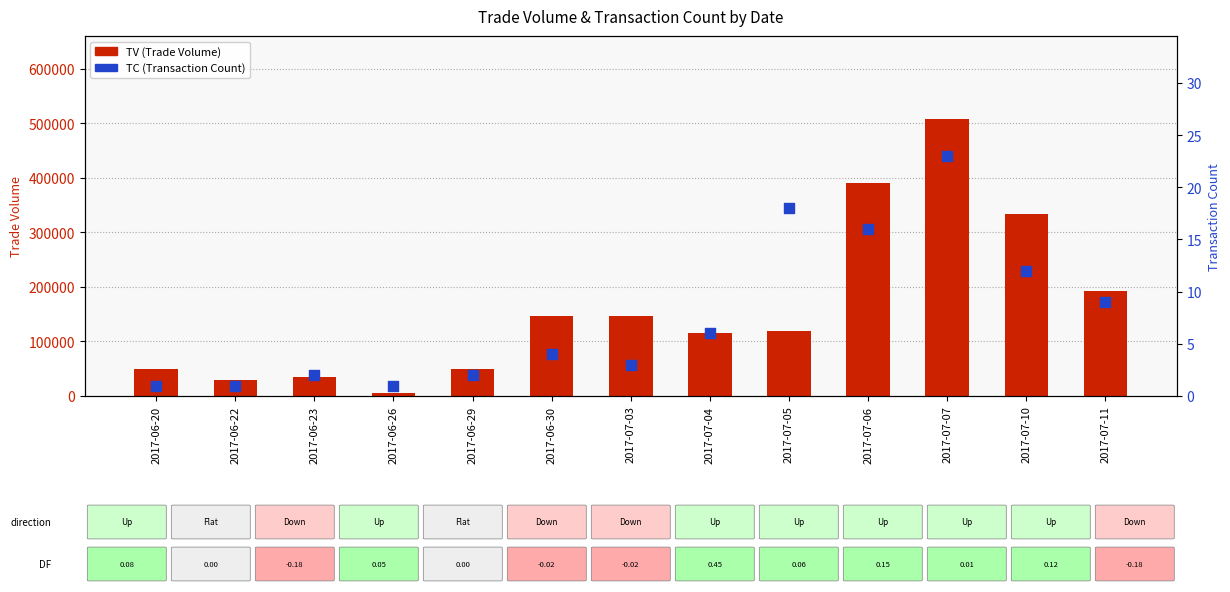

What is the total value across all series at 2017-06-20?

50001